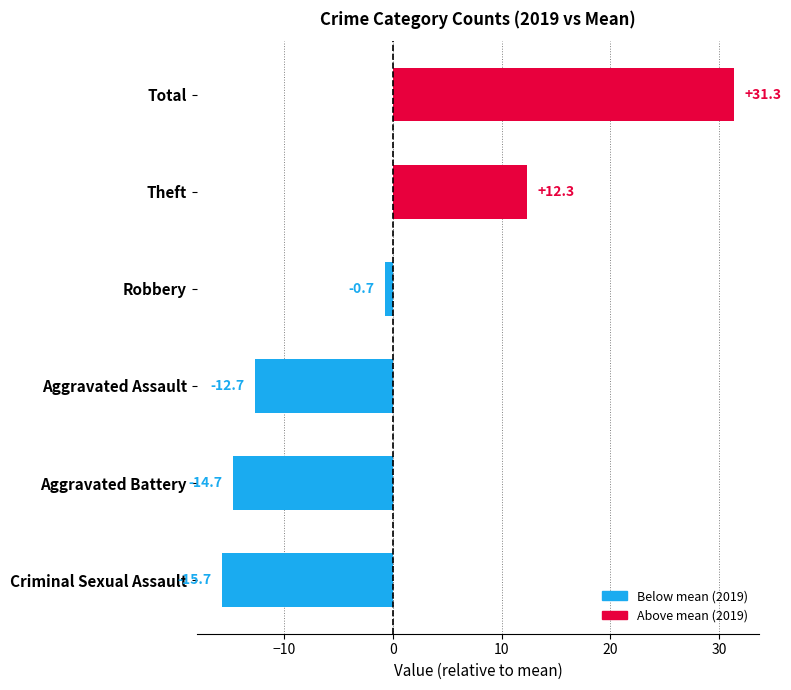

List the labels in order of value, largest first.

Total, Theft, Robbery, Aggravated Assault, Aggravated Battery, Criminal Sexual Assault